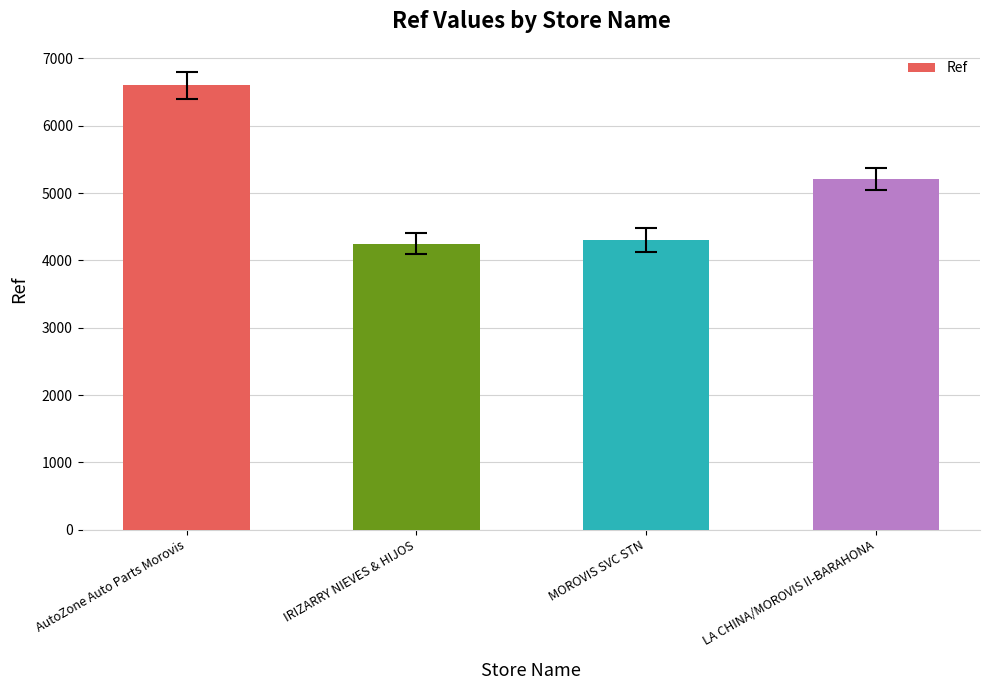

Reading left to right, transcribe all the data shown in this chart.

6603	4251	4298	5211